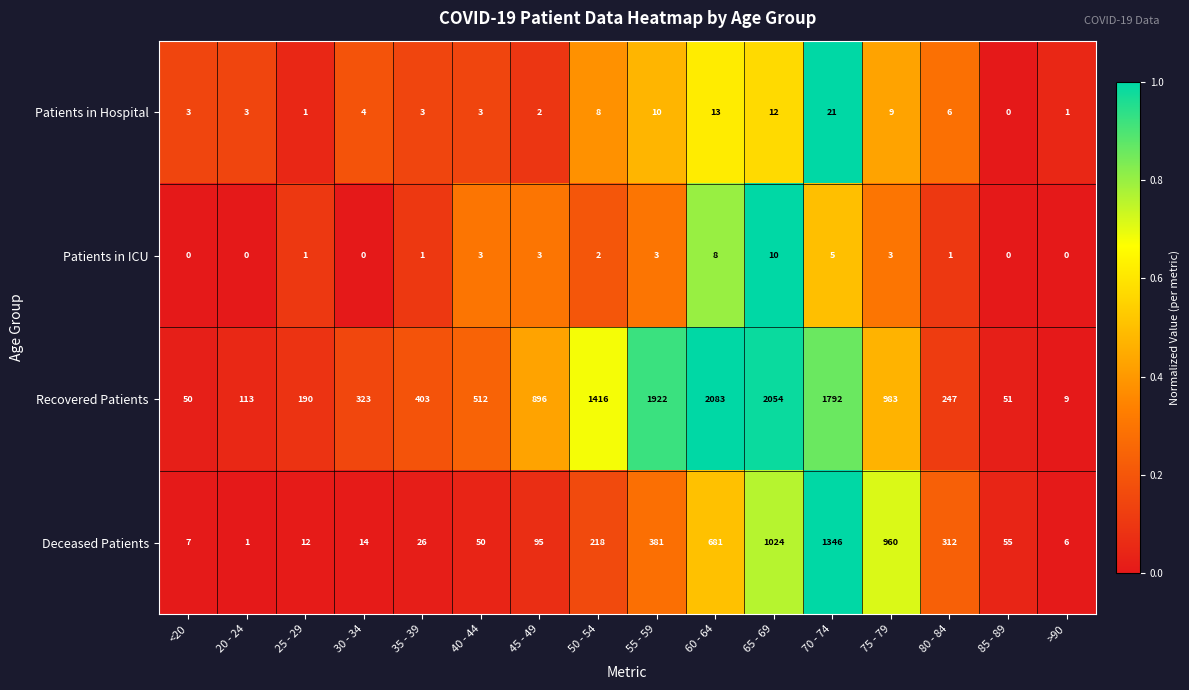

The value of Patients in Hospital at 25 - 29 is 1. True or false?

True